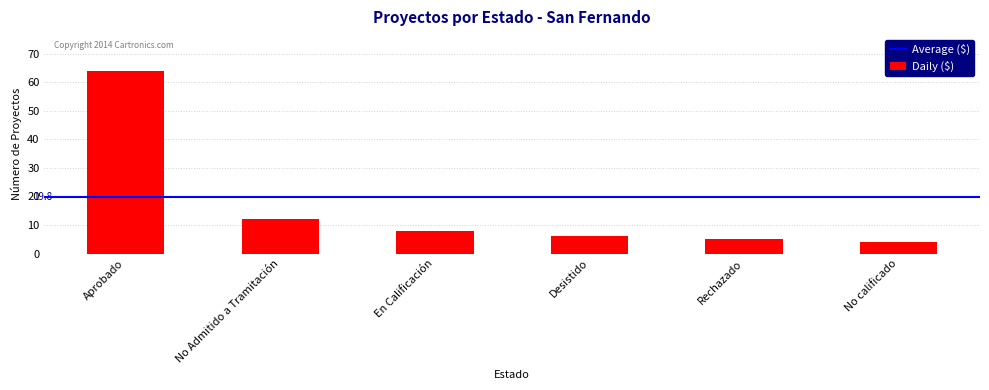

Does the chart contain stacked bars?

No